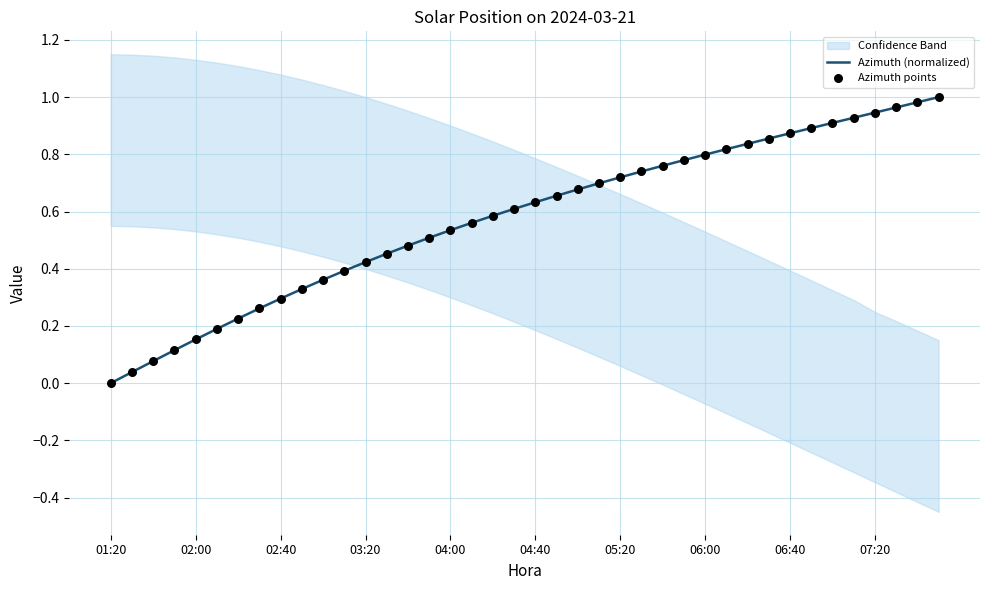

The value of Azimuth (normalized) at 06:40 is 1.2. True or false?

False